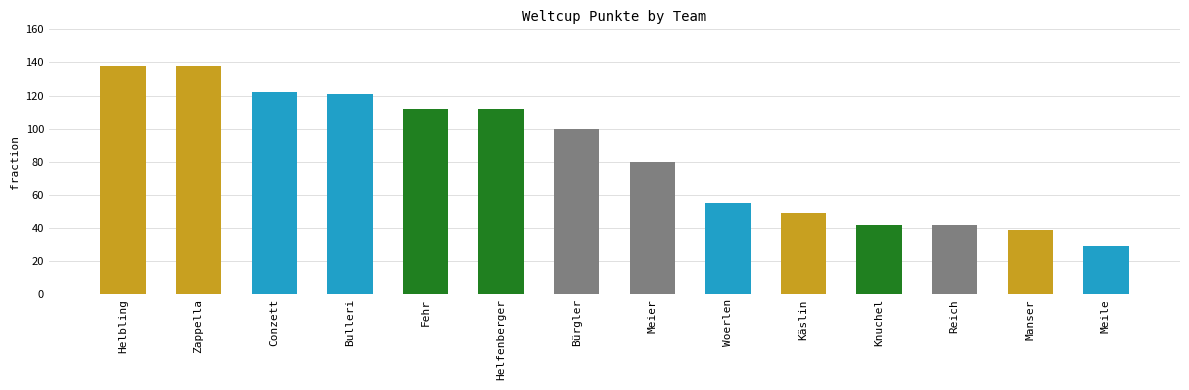

Count the number of categories in the chart.

14